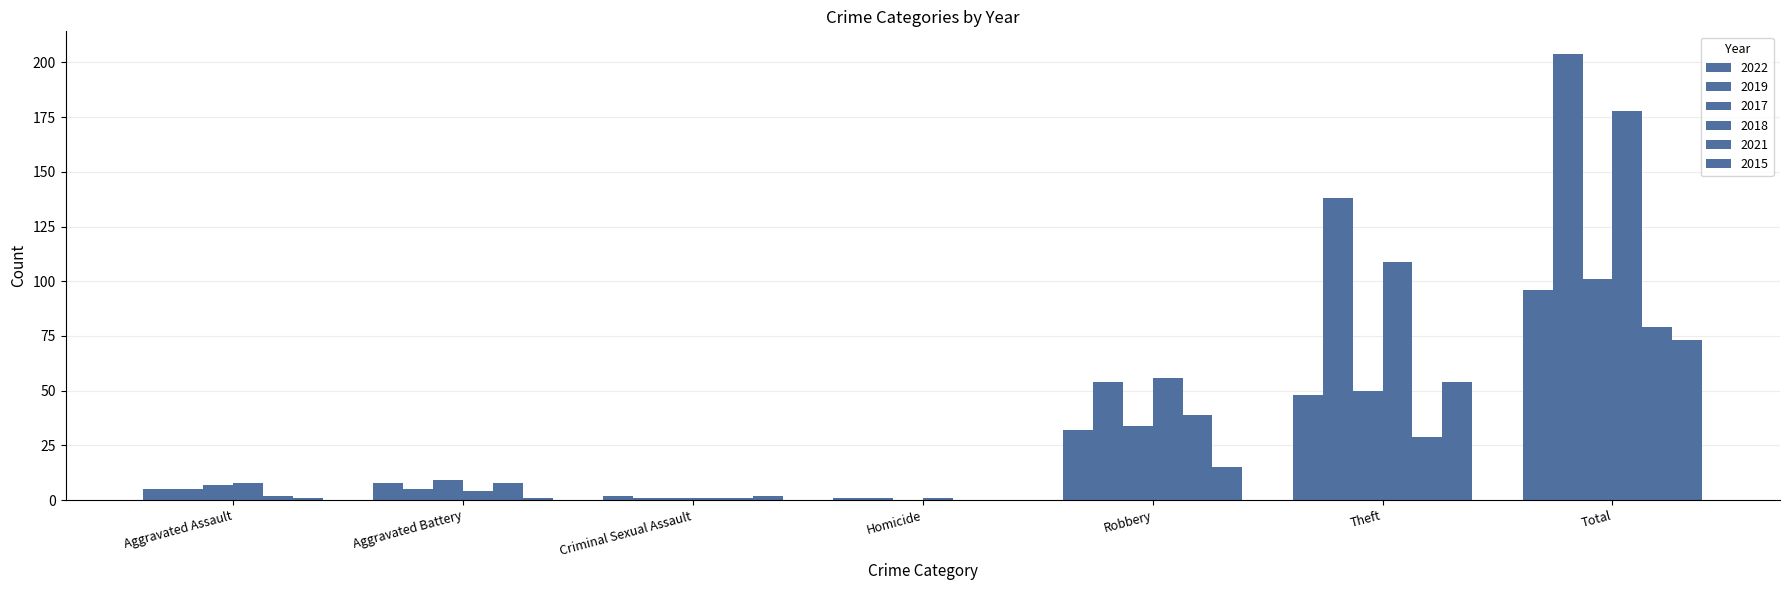

How many groups of bars are there?

7